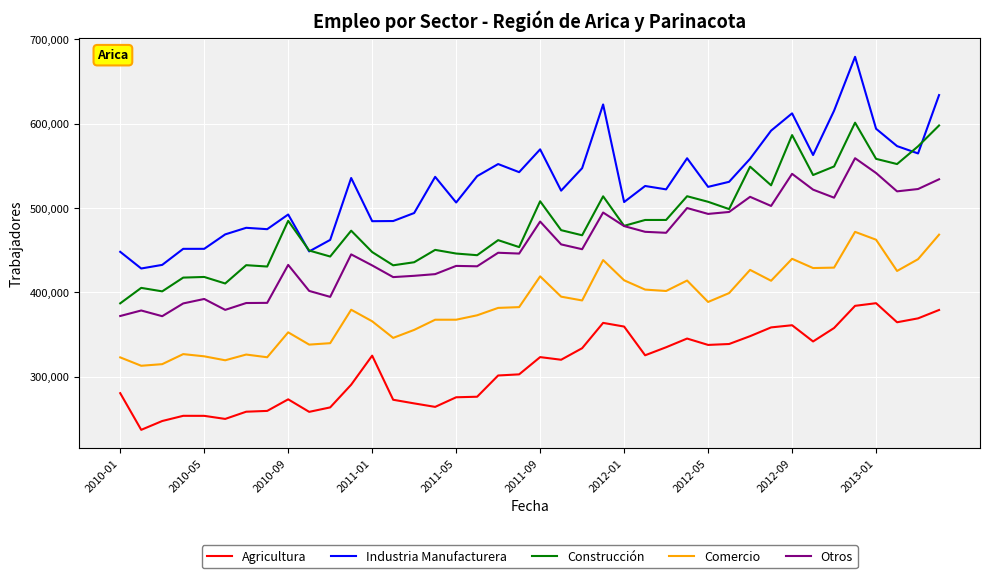

True or false: Construcción has more than 0 interior local peaks.

True